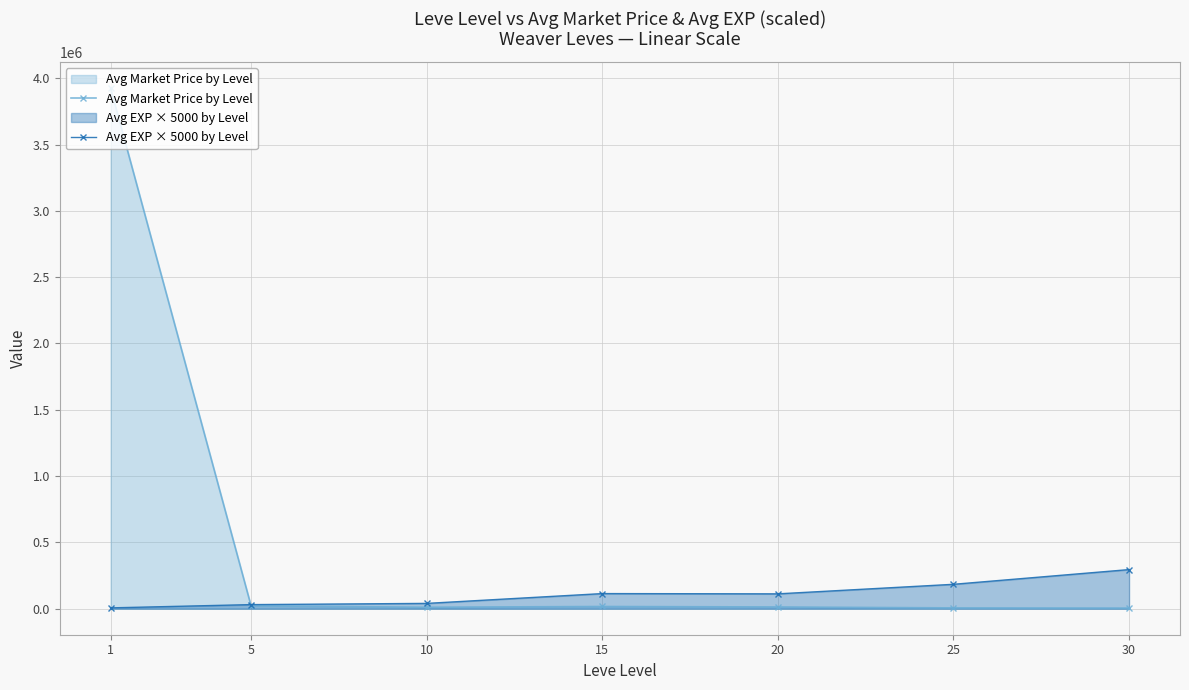

What are all the series names shown in the legend?

Avg Market Price by Level, Avg EXP × 5000 by Level